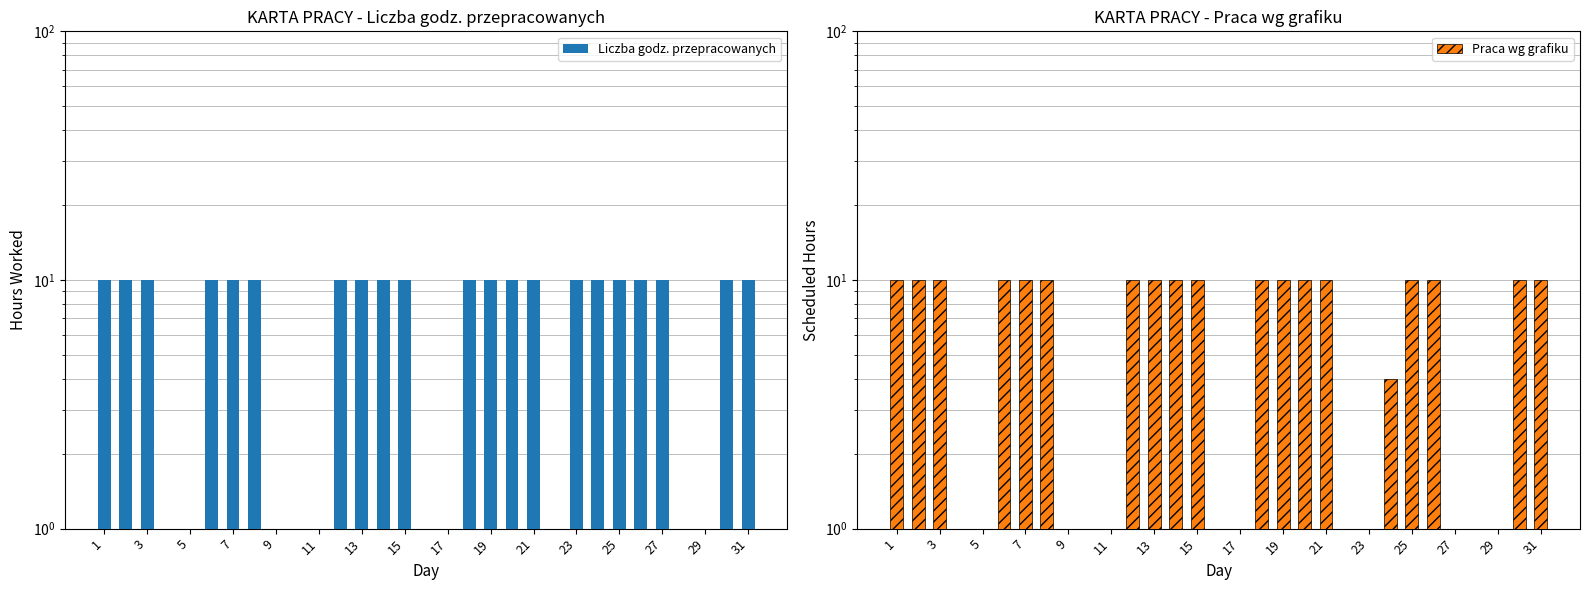

Which series has the widest spread of values?

Liczba godz. przepracowanych